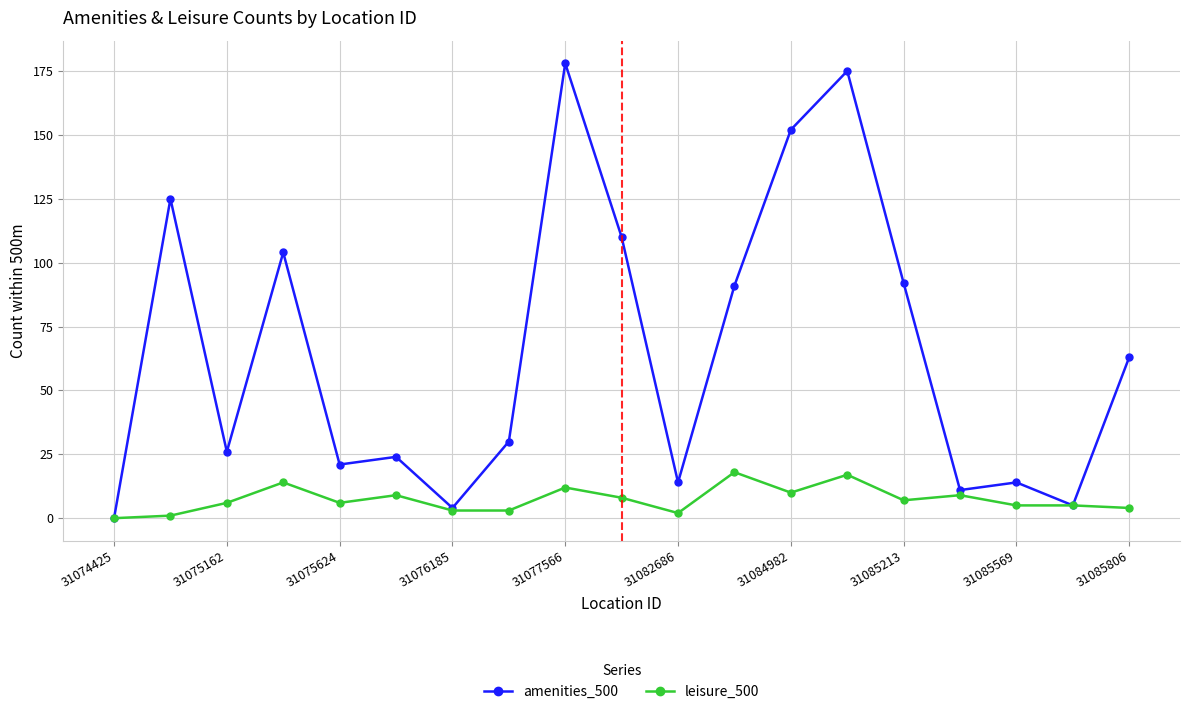

Which series has the widest spread of values?

amenities_500